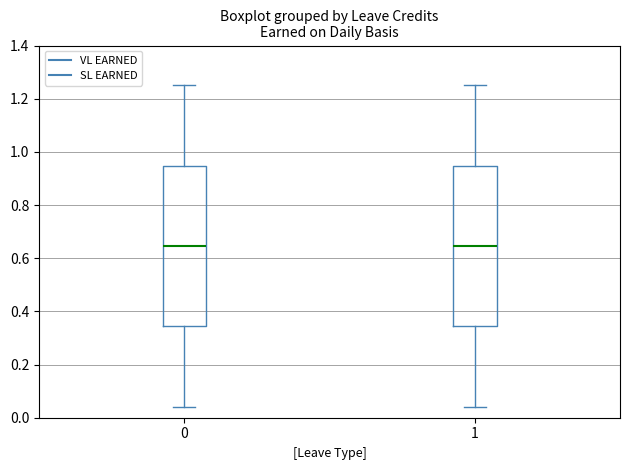

Reading left to right, read every box against the y-axis: the position of its median line, the range the box covers, and the ends of its whiskers. The values are not printed on the chart, so give them approximately, as read against the axis.

0: median 0.64, box 0.34 to 0.94, whiskers 0.04 to 1.26
1: median 0.64, box 0.34 to 0.94, whiskers 0.04 to 1.26